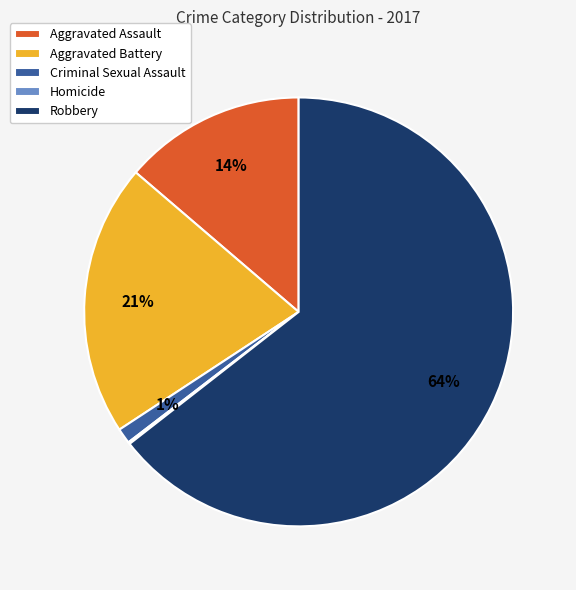

To the nearest percent, what portion does Criminal Sexual Assault represent?

1%